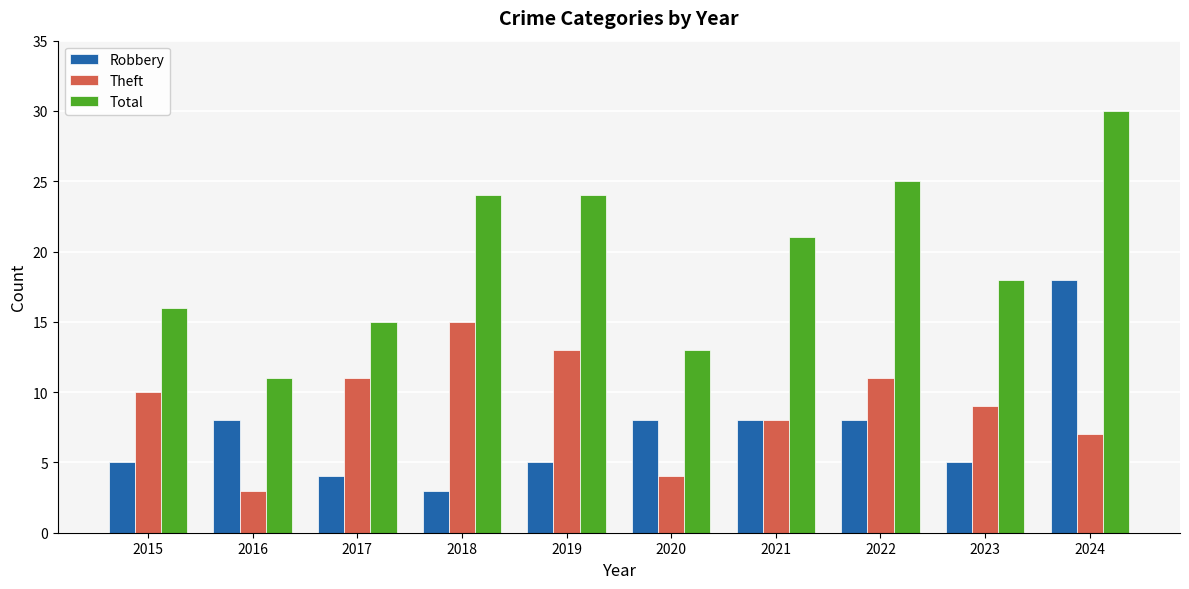

What is the difference between the highest and lowest values at 2023?

13